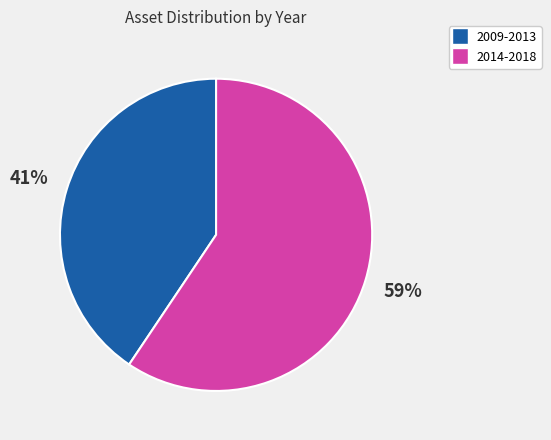

To the nearest percent, what is the average slice percentage?

50%